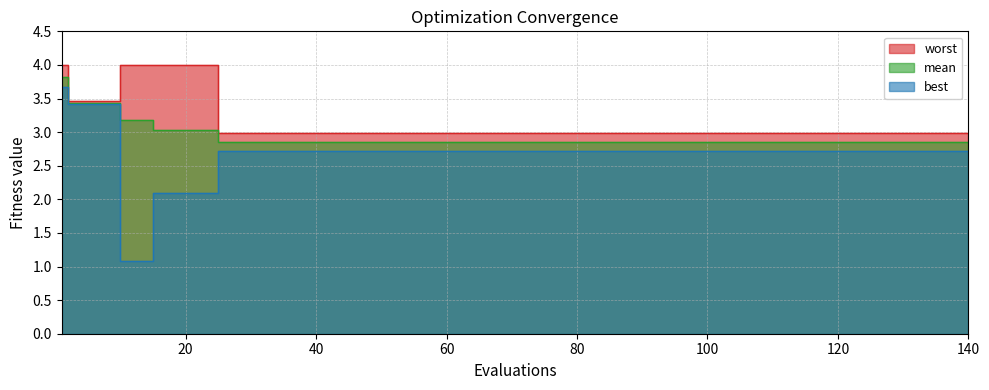

What is the spread (max minus min) of values at 90?

0.3